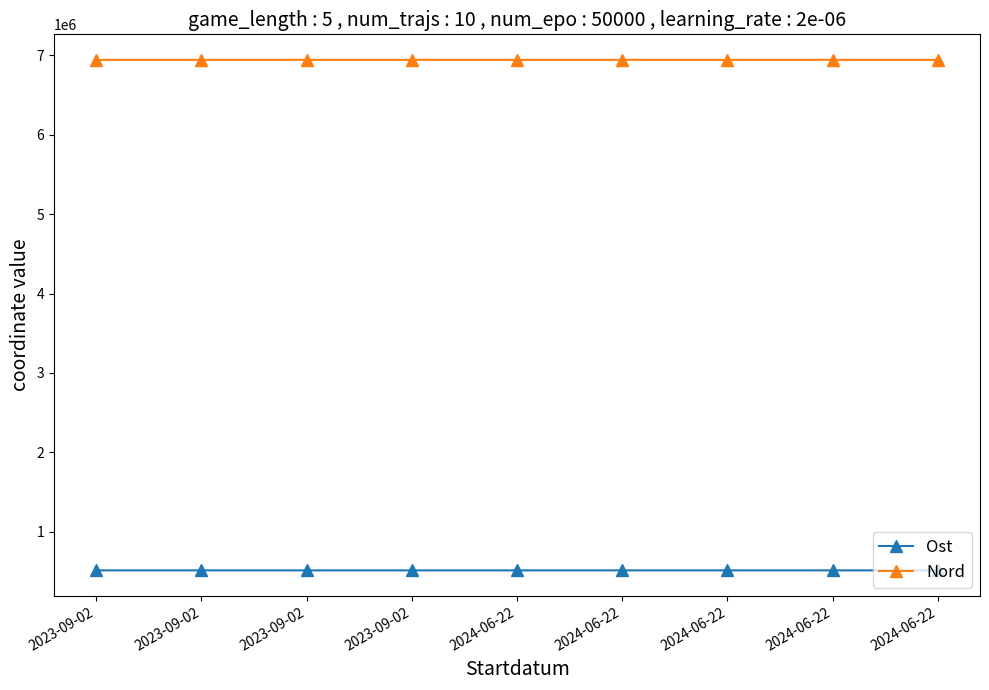

Does the chart display data point markers on the line(s)?

Yes